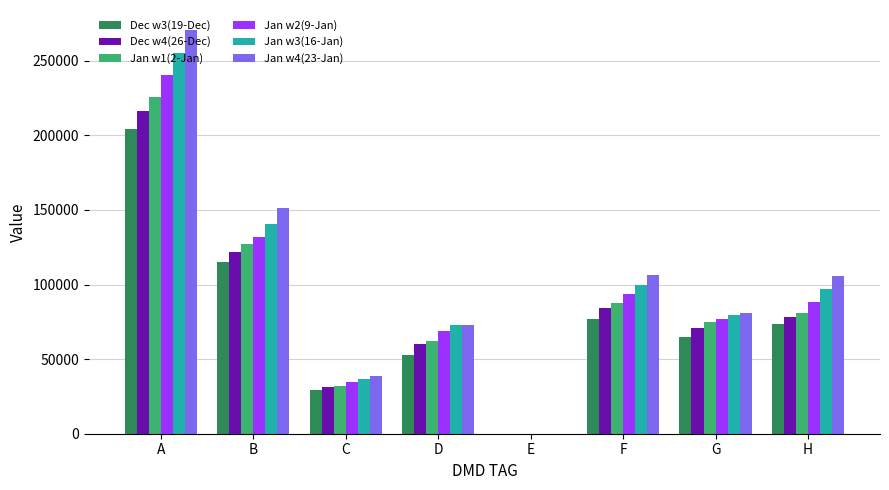

At which category is the sum across all series the highest?

A